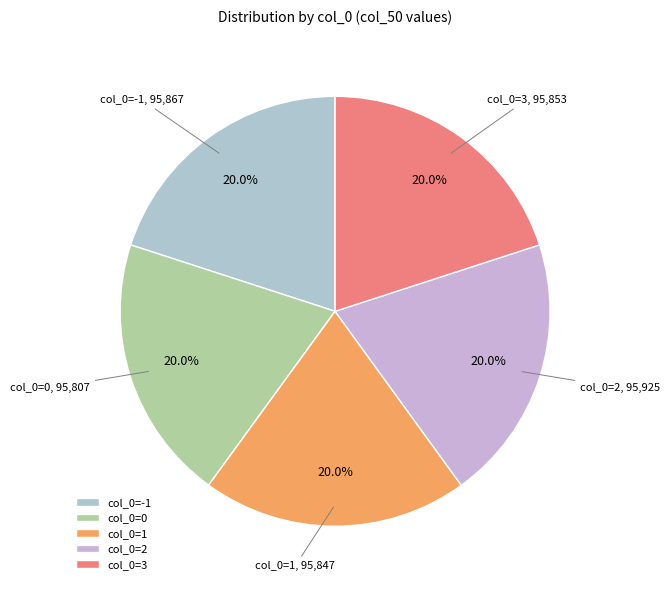

How many segments does this pie chart have?

5